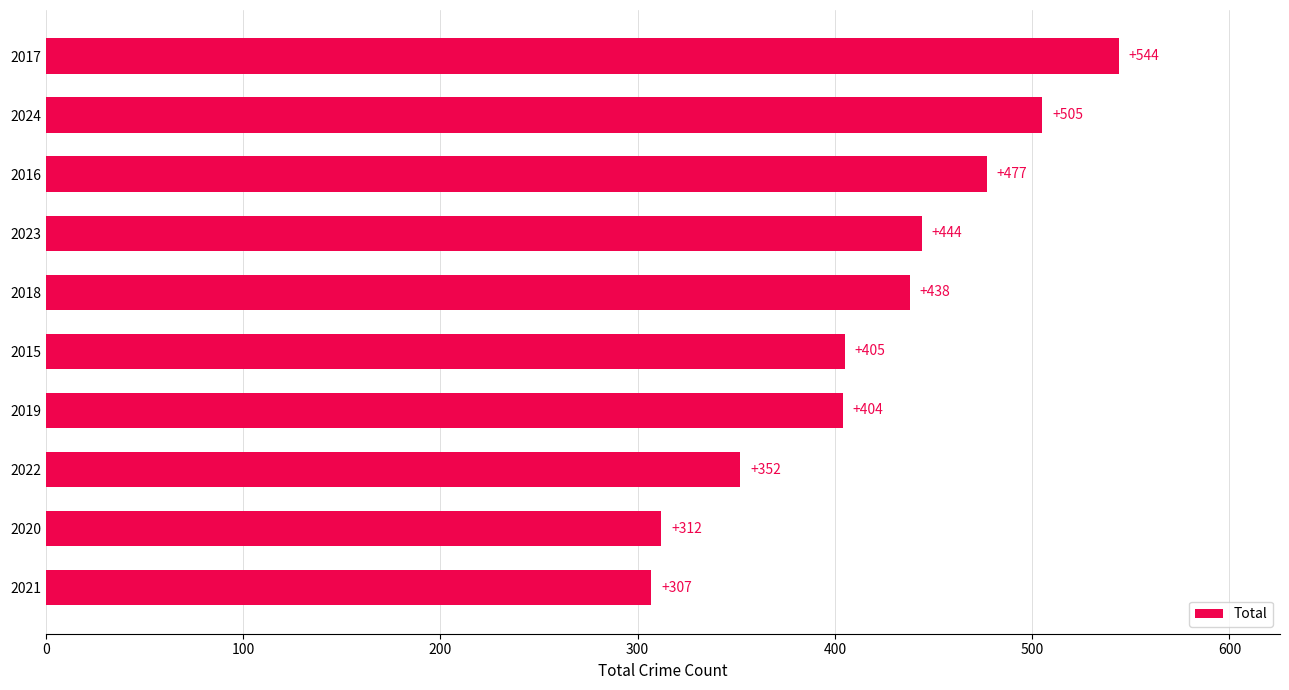

What is the ratio of the value at 2024 to the value at 2018?

1.2